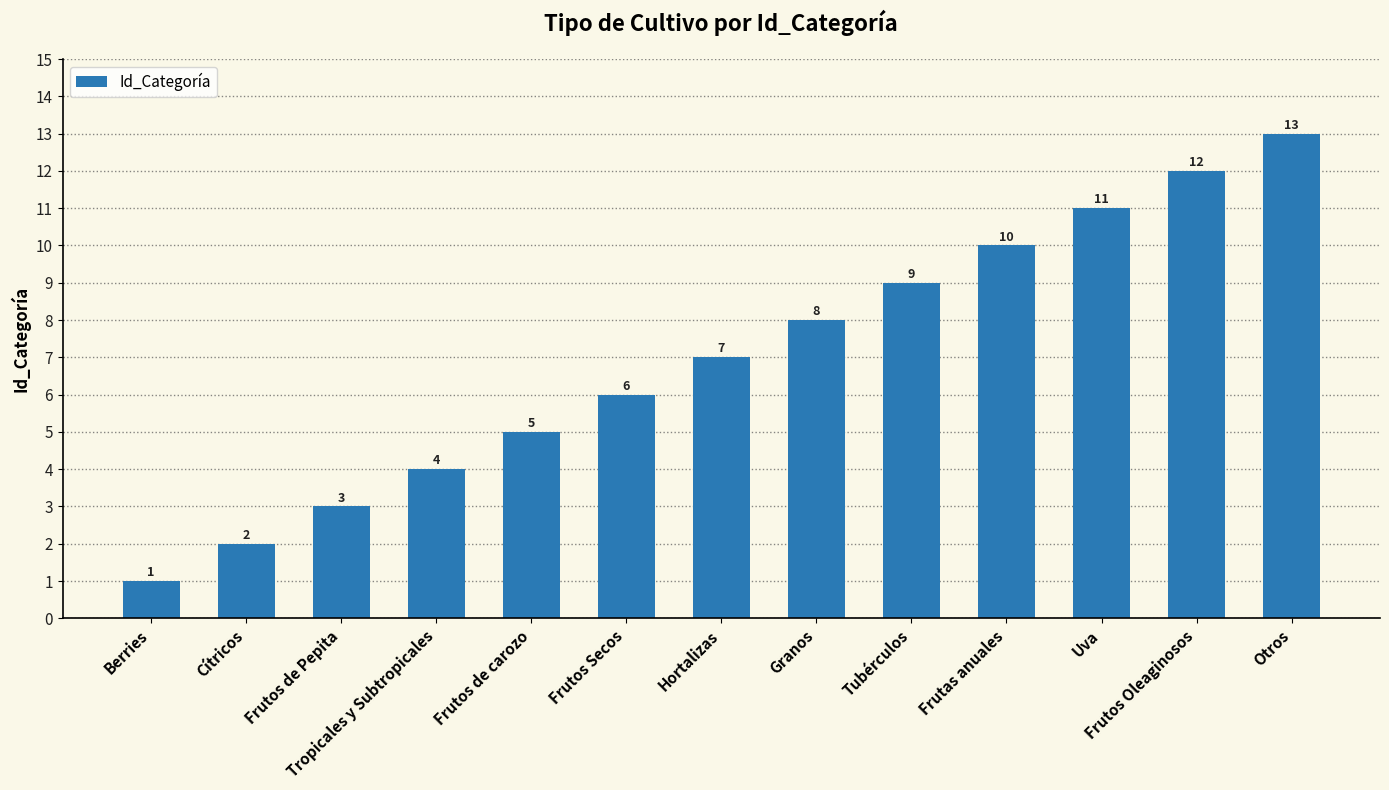

What is the change in value from Frutos de Pepita to Tropicales y Subtropicales?

+1